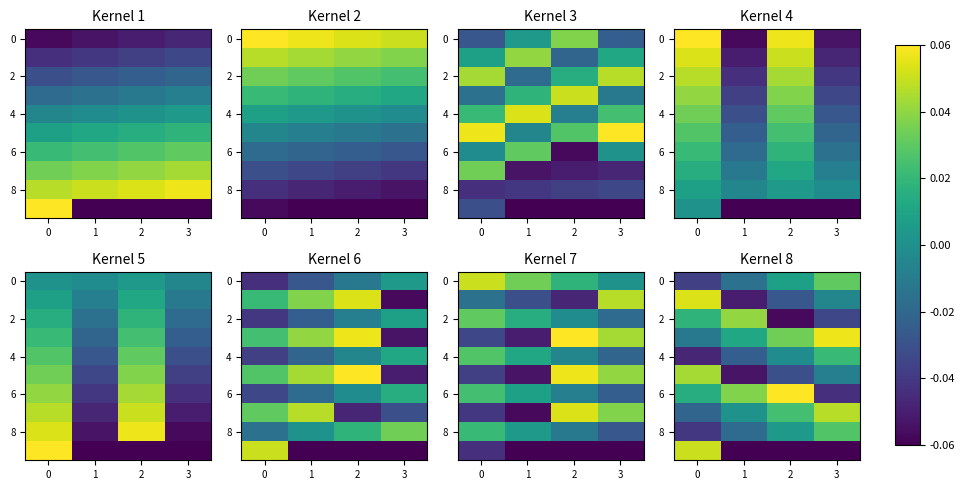

At which category is the sum across all series the highest?

3